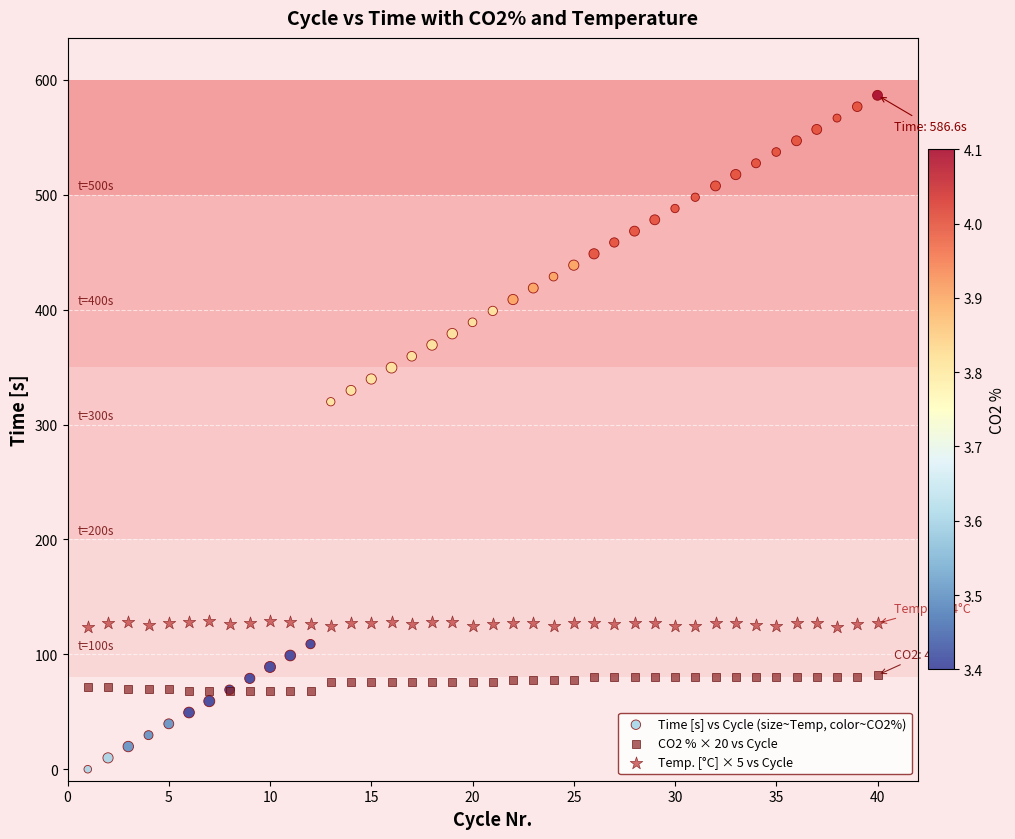

What are all the series names shown in the legend?

Time [s] vs Cycle (size~Temp, color~CO2%), CO2 % × 20 vs Cycle, Temp. [°C] × 5 vs Cycle